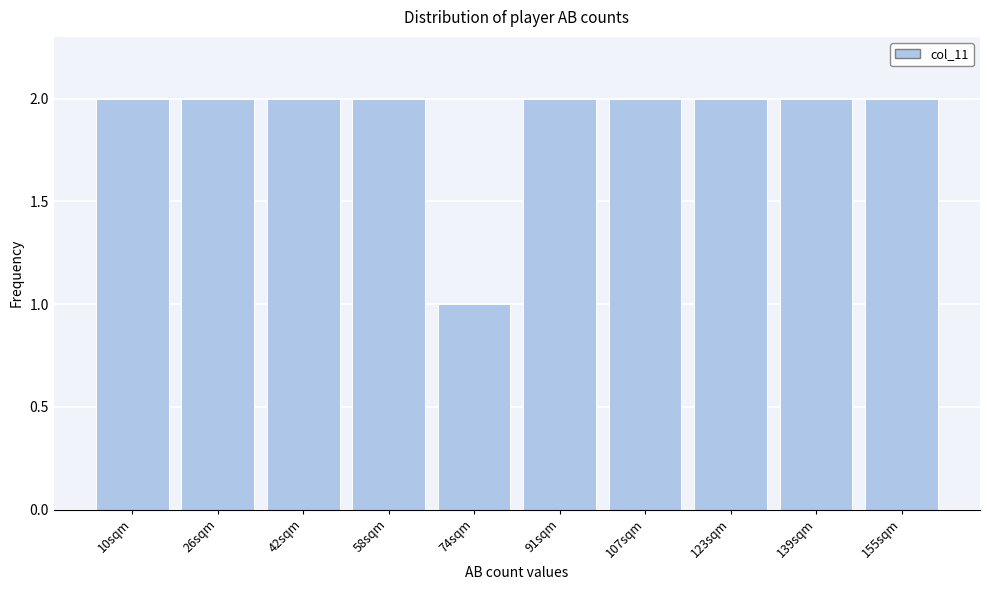

Reading left to right, what are all the values shown in this chart?

2	2	2	2	1	2	2	2	2	2